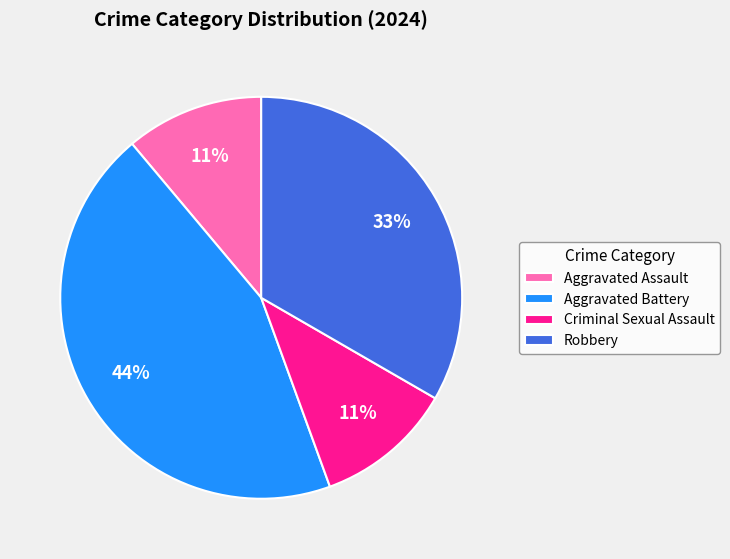

To the nearest percent, what is the average slice percentage?

25%